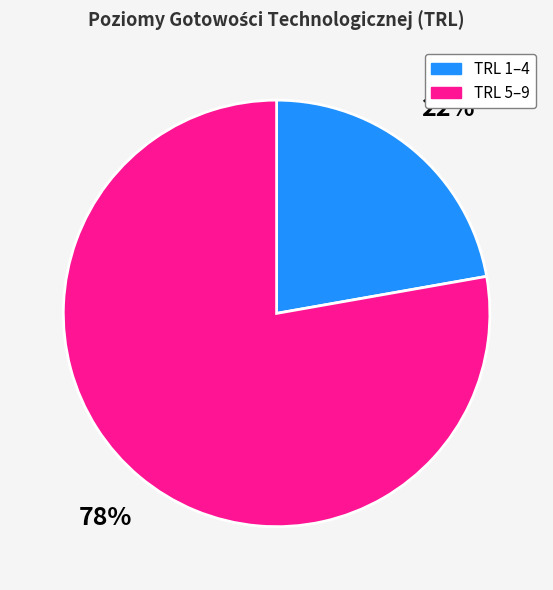

Is there any slice that represents more than half of the pie?

Yes